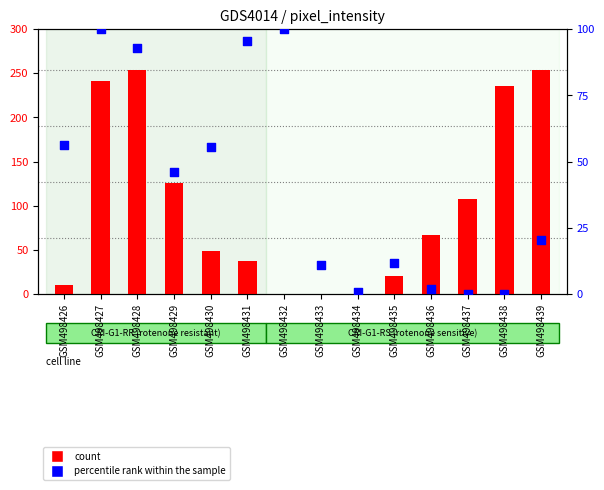

What are all the series names shown in the legend?

count, percentile rank within the sample